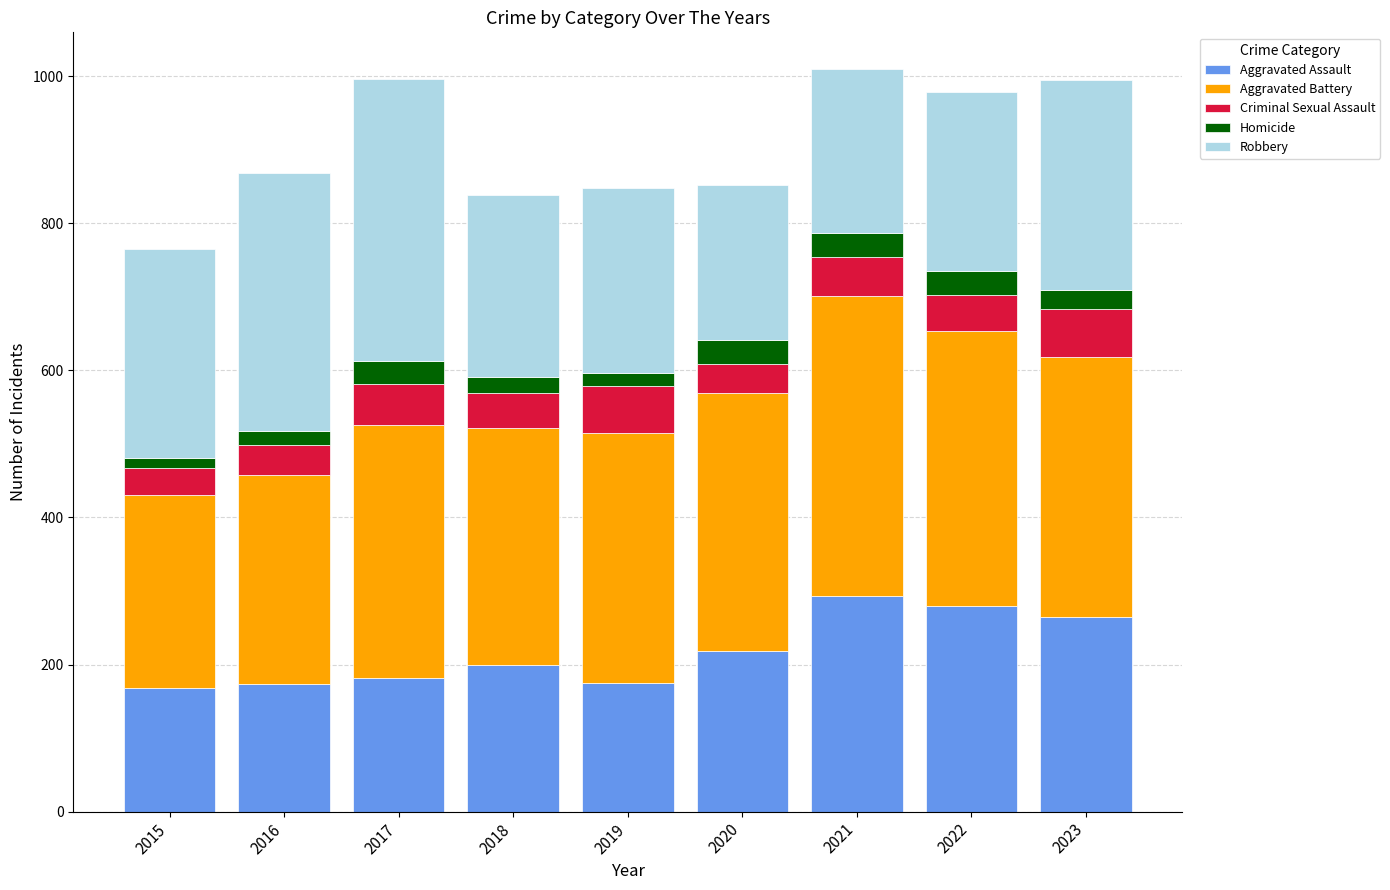

What are all the series names shown in the legend?

Aggravated Assault, Aggravated Battery, Criminal Sexual Assault, Homicide, Robbery